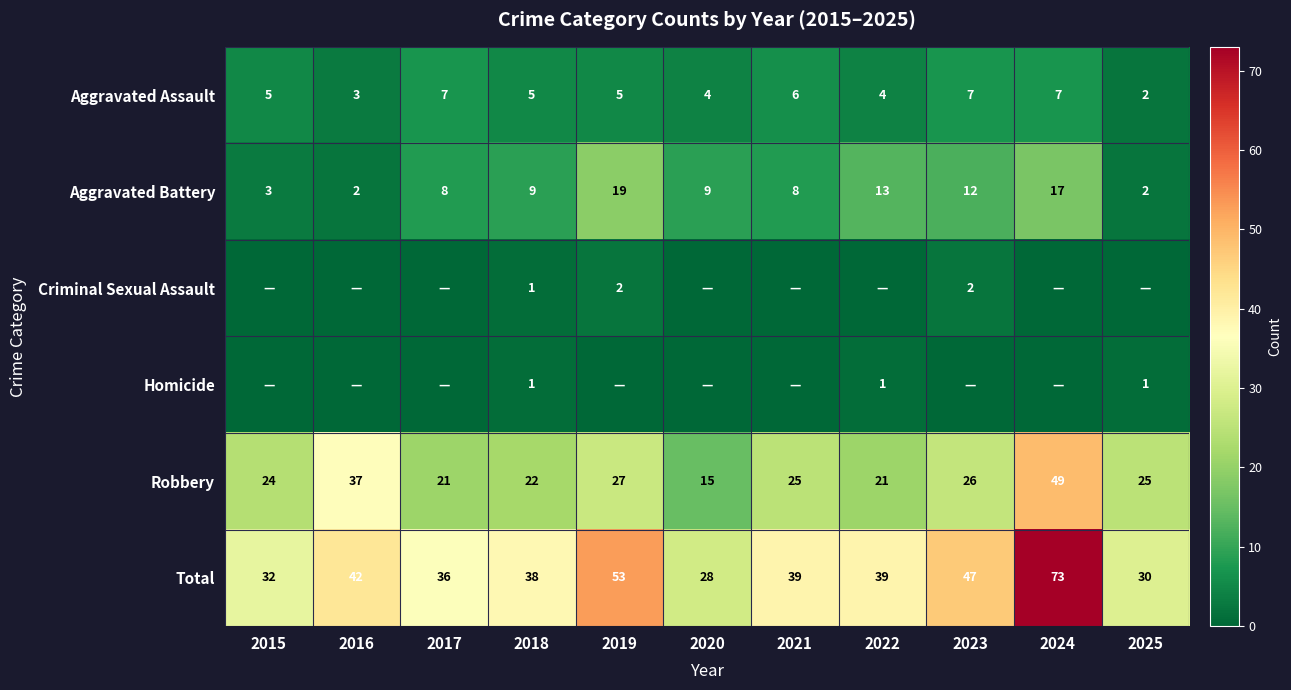

What is the maximum value shown in the chart?

73